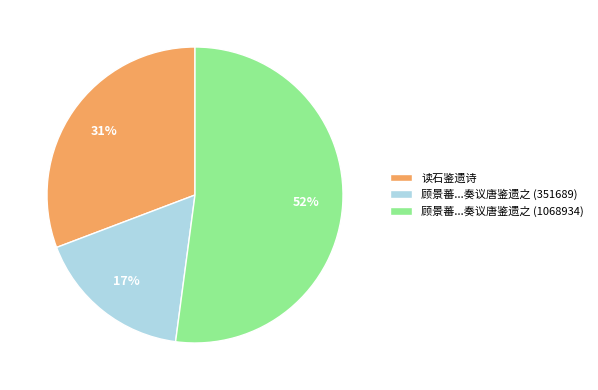

To the nearest percent, what is the average slice percentage?

33%